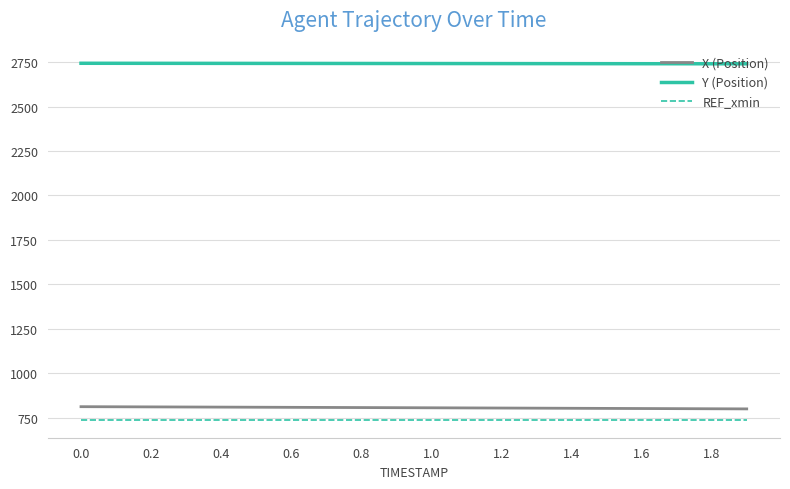

True or false: X (Position) and REF_xmin intersect in this chart.

False